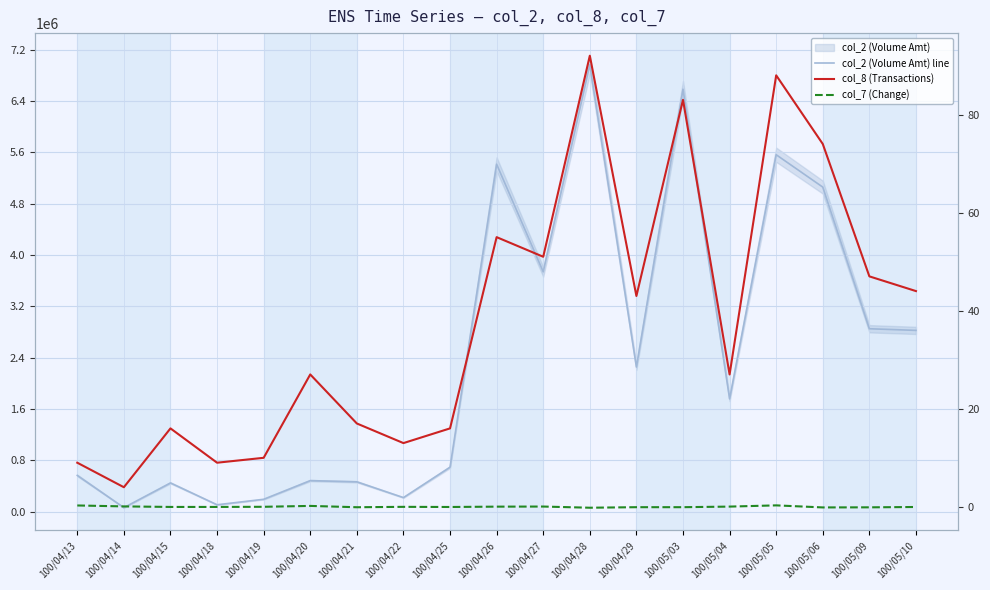

Count the number of data series in this chart.

3